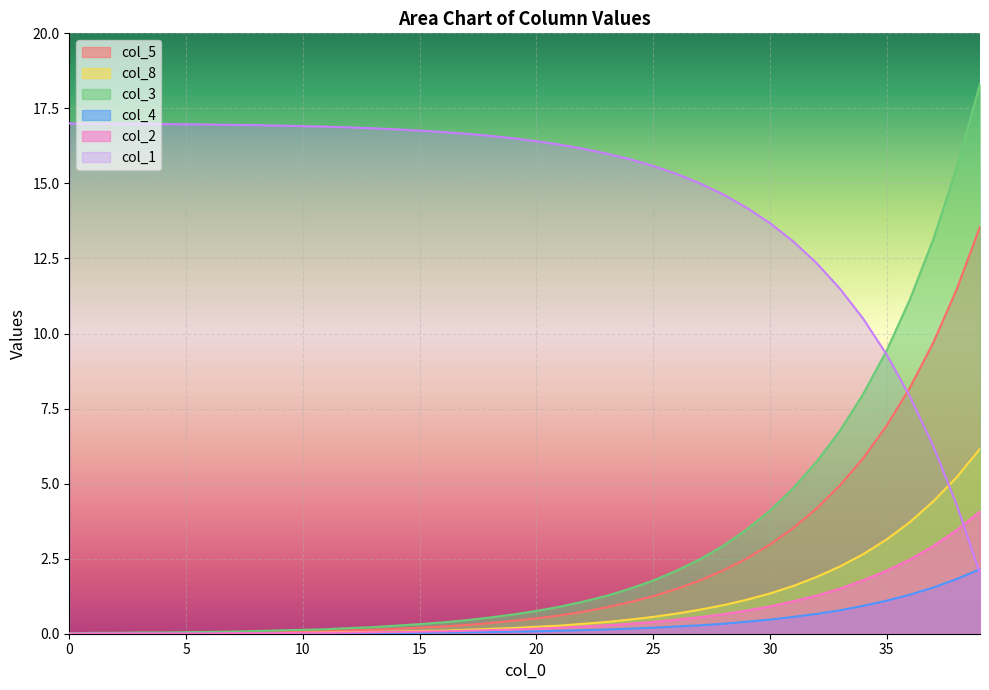

How many positive values does the col_5 series have?

37